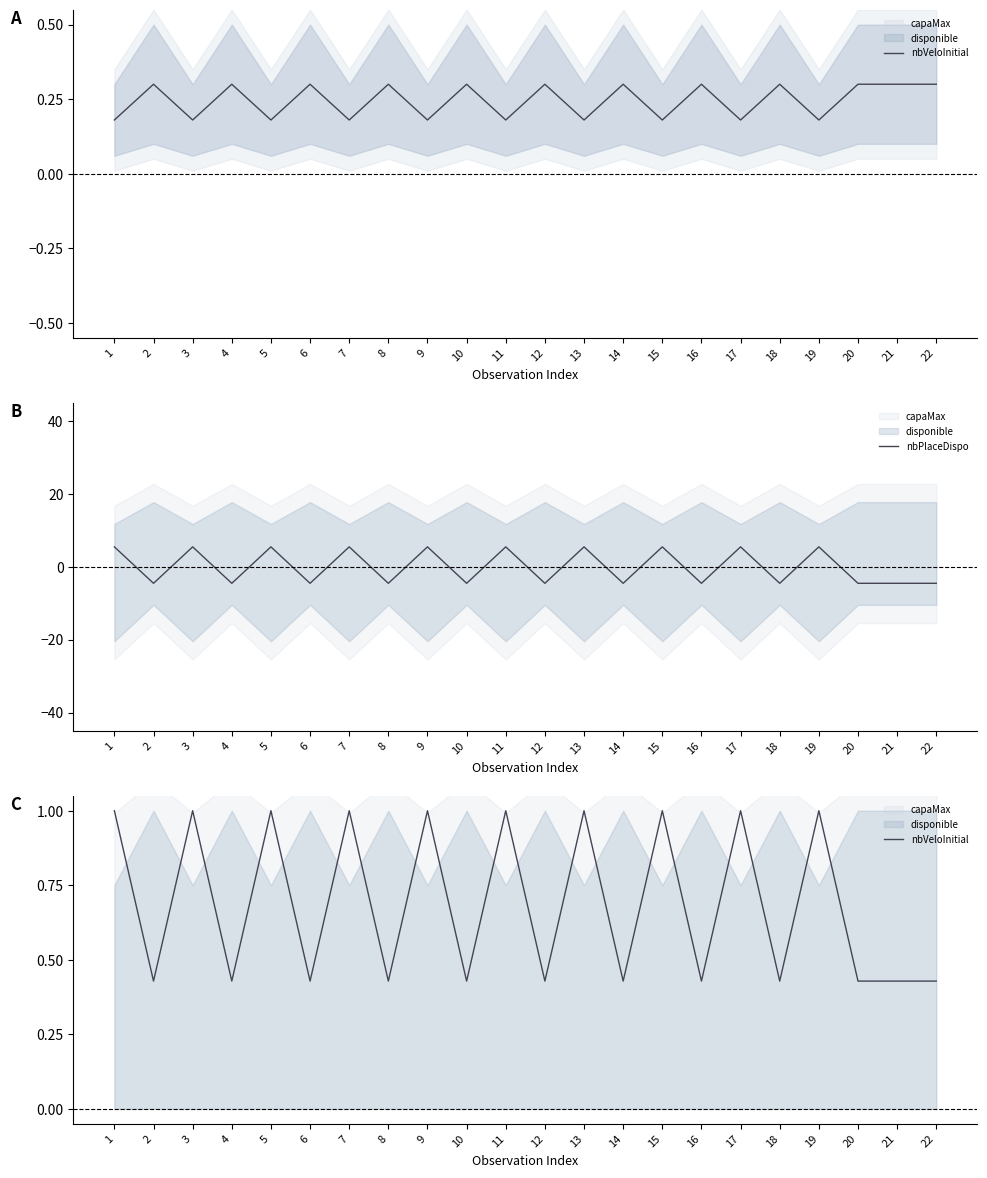

Which series has the largest range (max minus min)?

nbPlaceDispo